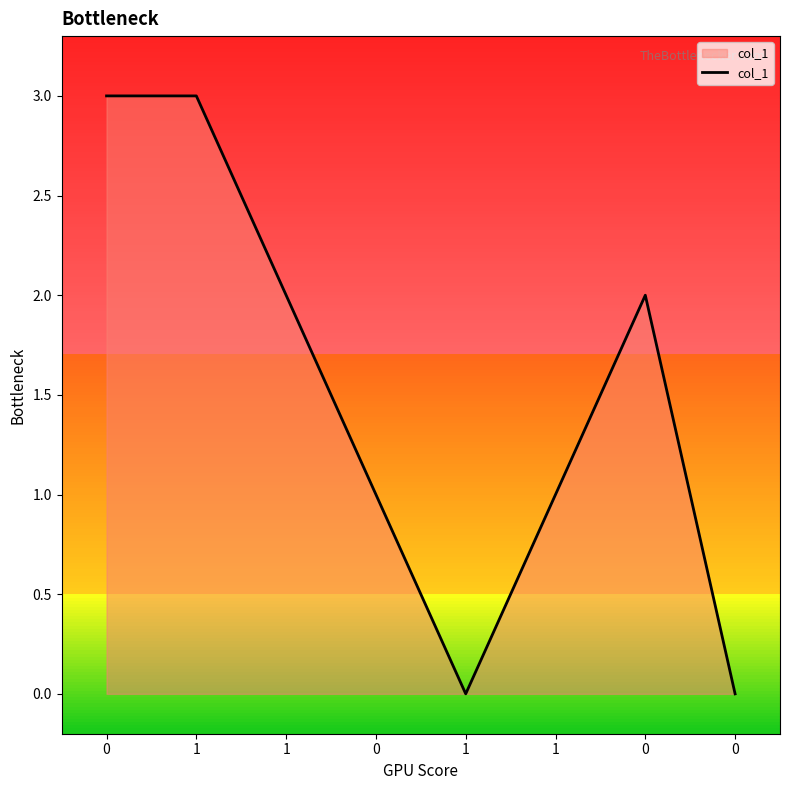

Is this an area chart (filled region under the line)?

Yes